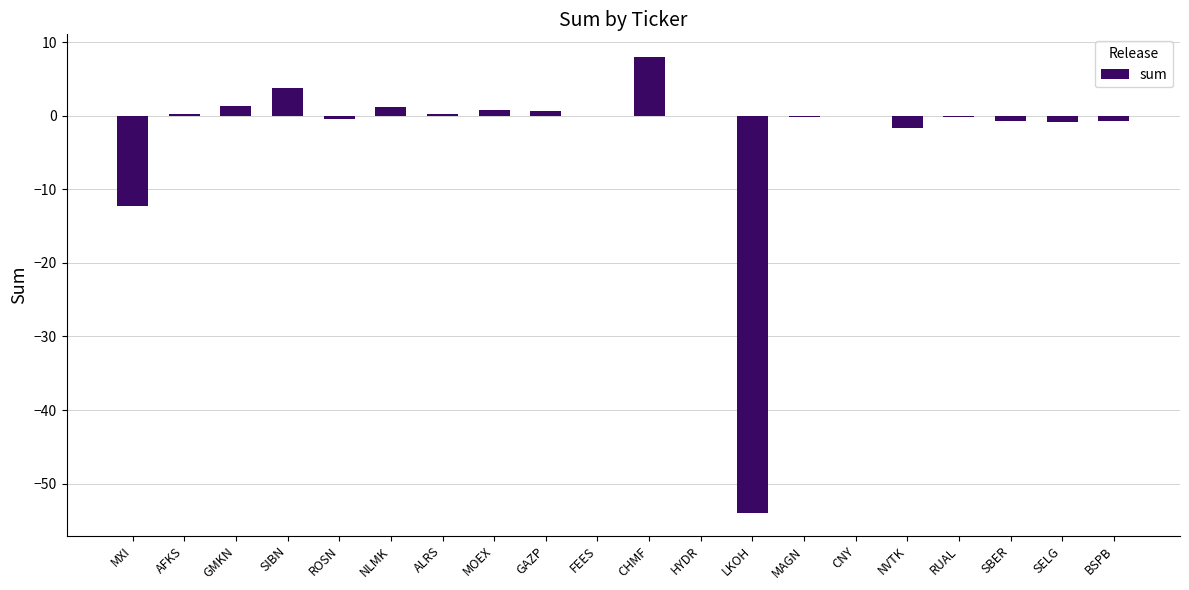

What is the approximate value at LKOH?

-54.0